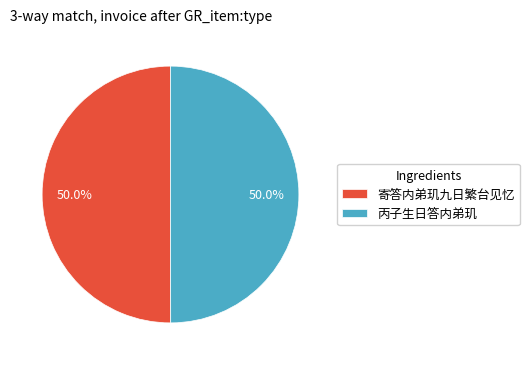

Combined, do 丙子生日答内弟玑 and 寄答内弟玑九日繁台见忆 account for over 50%?

Yes